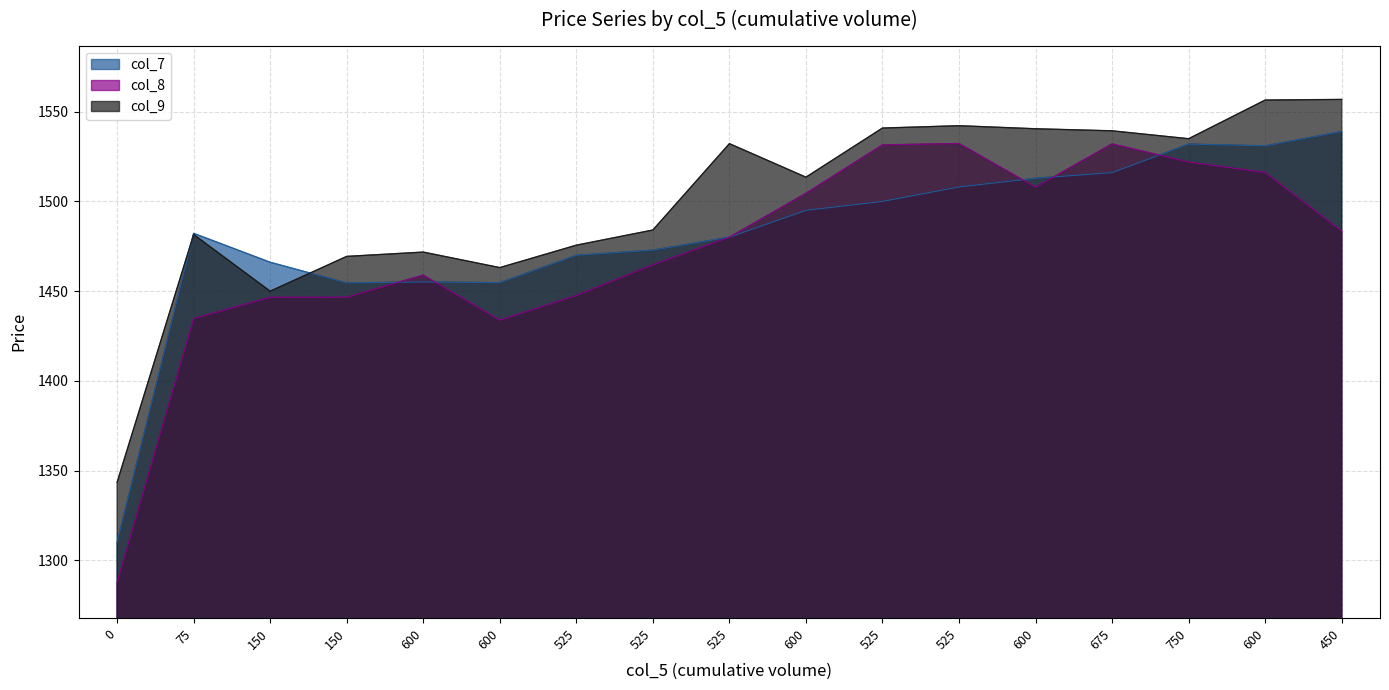

Does the chart display data point markers on the line(s)?

No